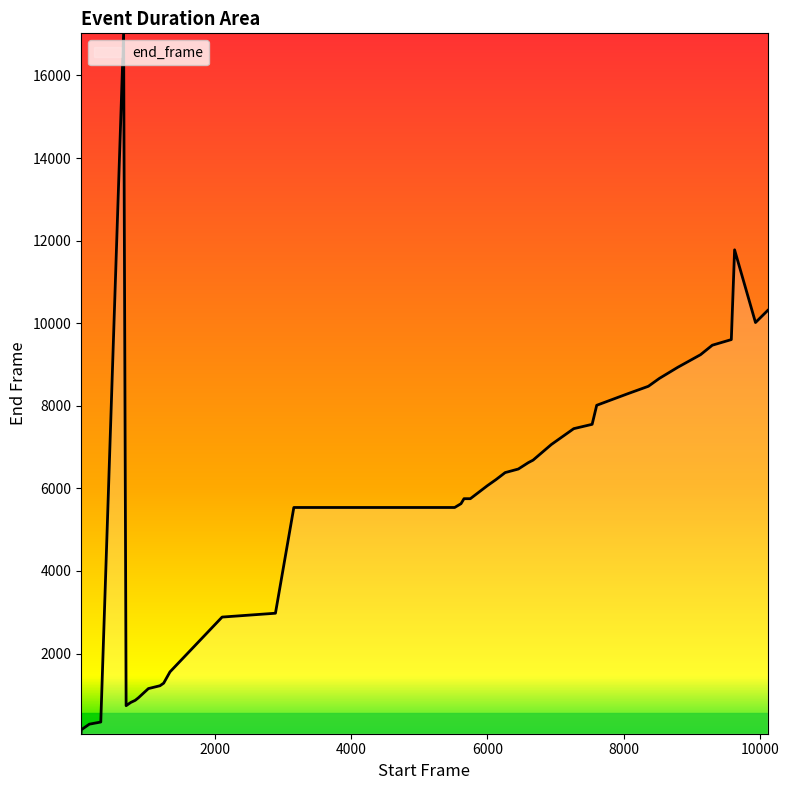

What is the difference between the maximum and minimum values?

16962